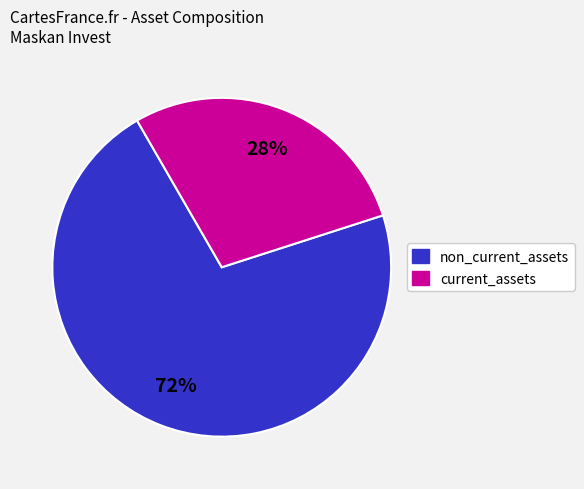

Is there any slice that represents more than half of the pie?

Yes